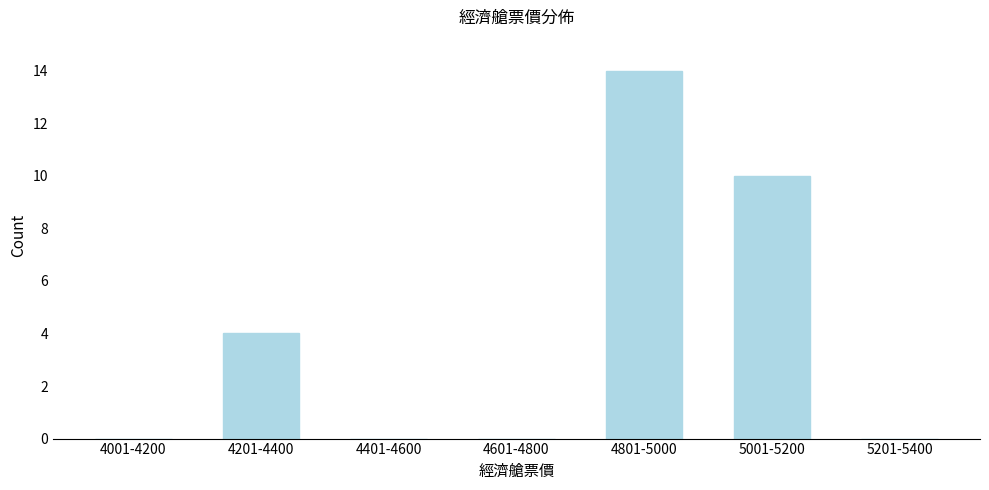

Reading left to right, what are all the values shown in this chart?

4001-4200=0	4201-4400=4	4401-4600=0	4601-4800=0	4801-5000=14	5001-5200=10	5201-5400=0